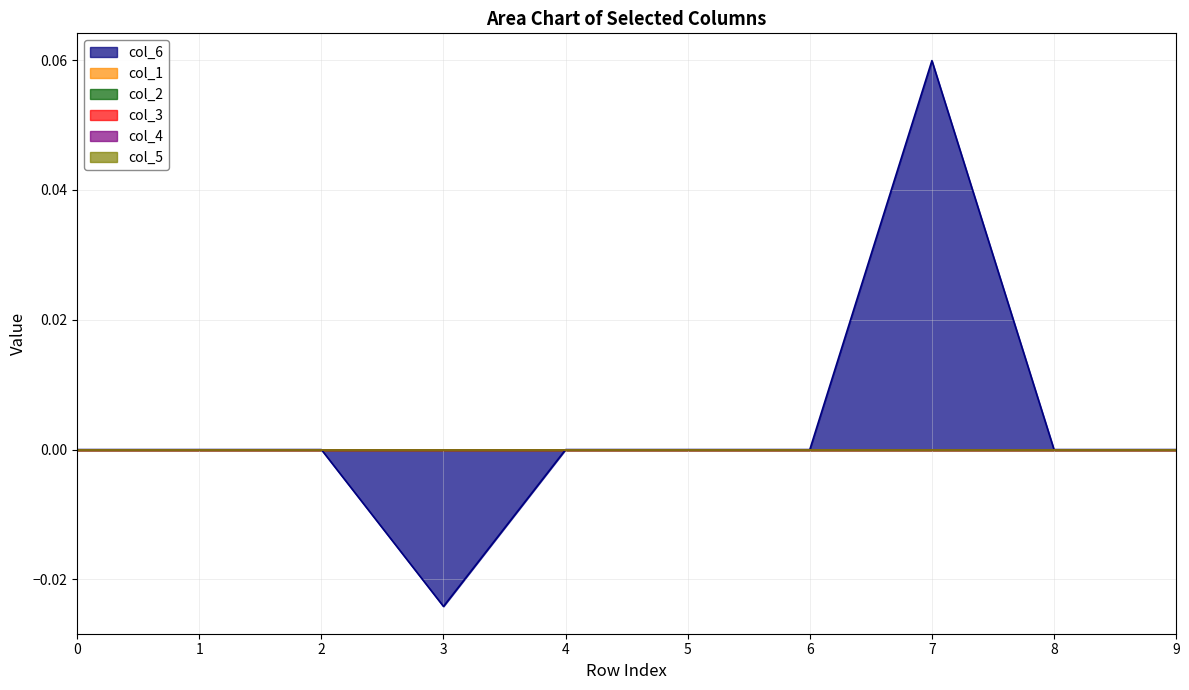

What are all the series names shown in the legend?

col_6, col_1, col_2, col_3, col_4, col_5